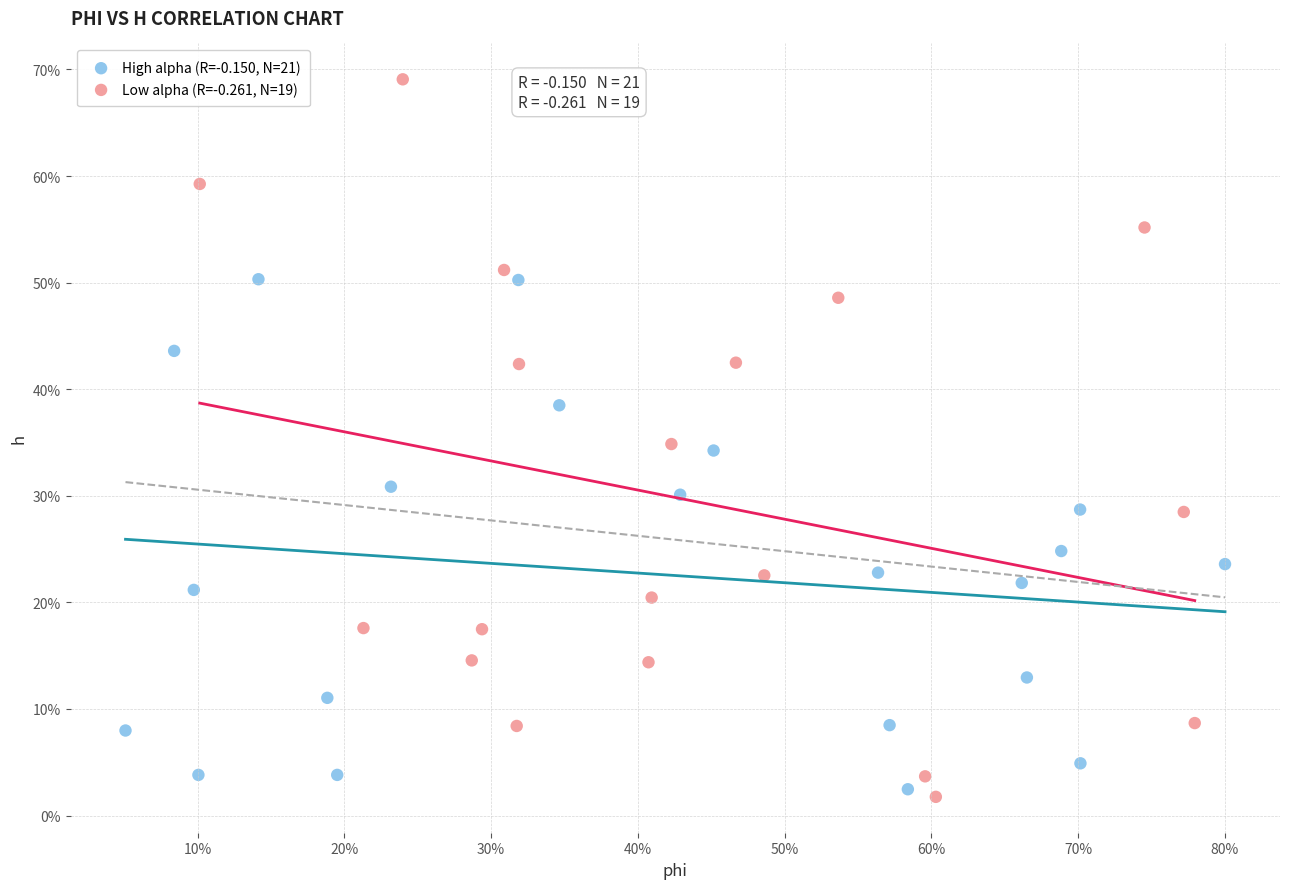

What are all the series names shown in the legend?

High alpha (R=-0.150, N=21), Low alpha (R=-0.261, N=19)